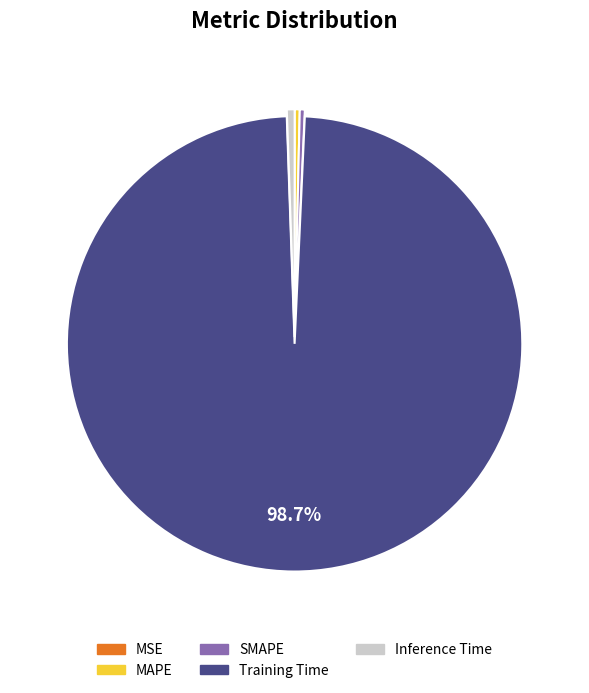

Between SMAPE and Training Time, which is larger?

Training Time